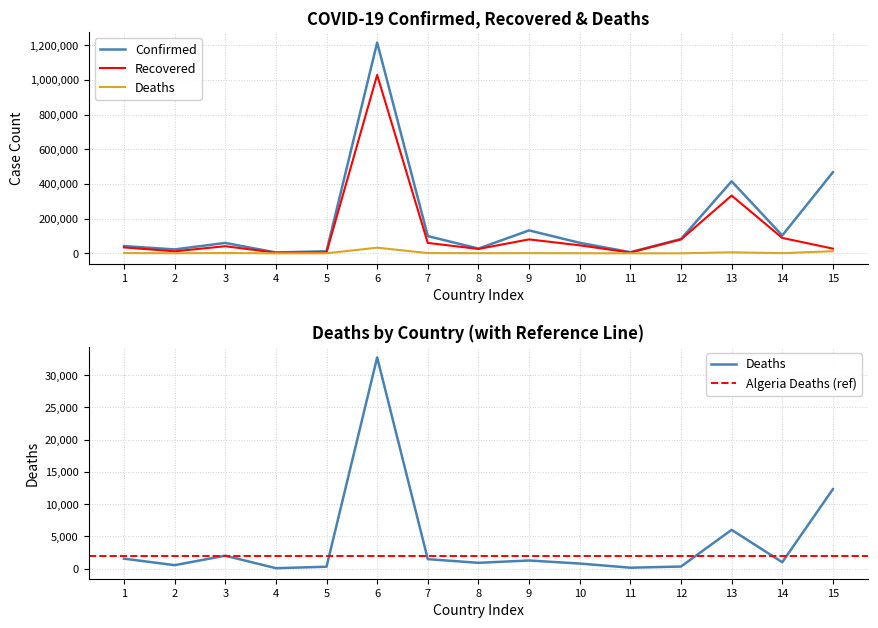

What is the average value of the Deaths series?

4101